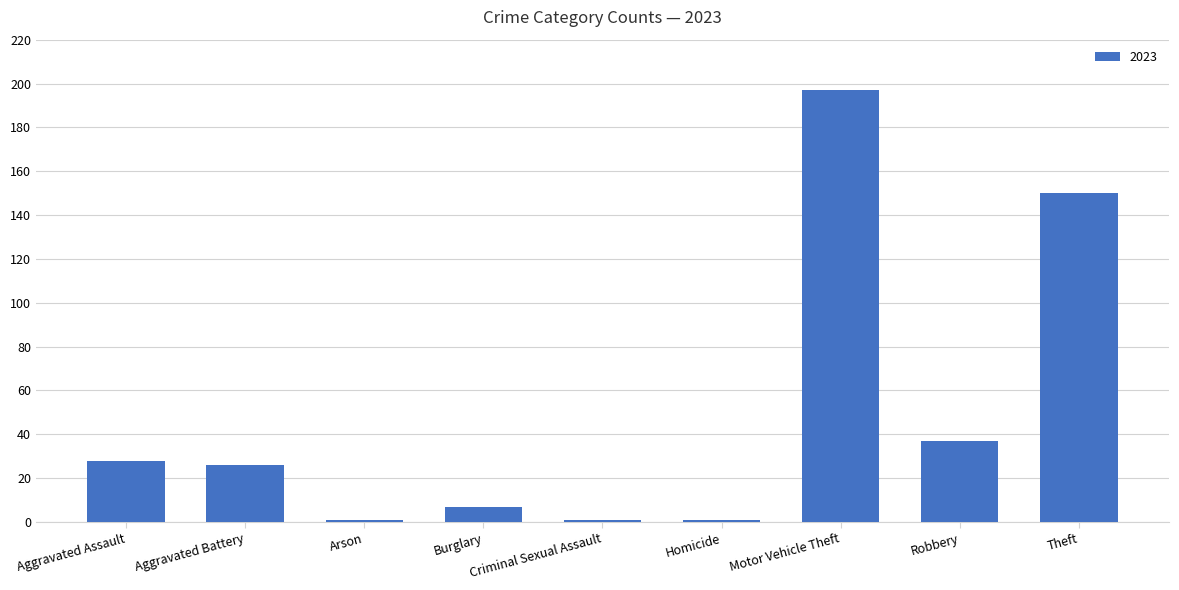

What is the difference between the values at Aggravated Assault and Robbery?

9